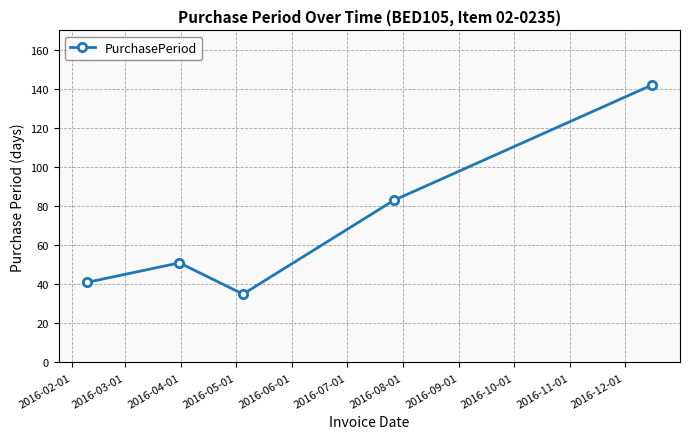

What is the difference between the maximum and minimum values?

107